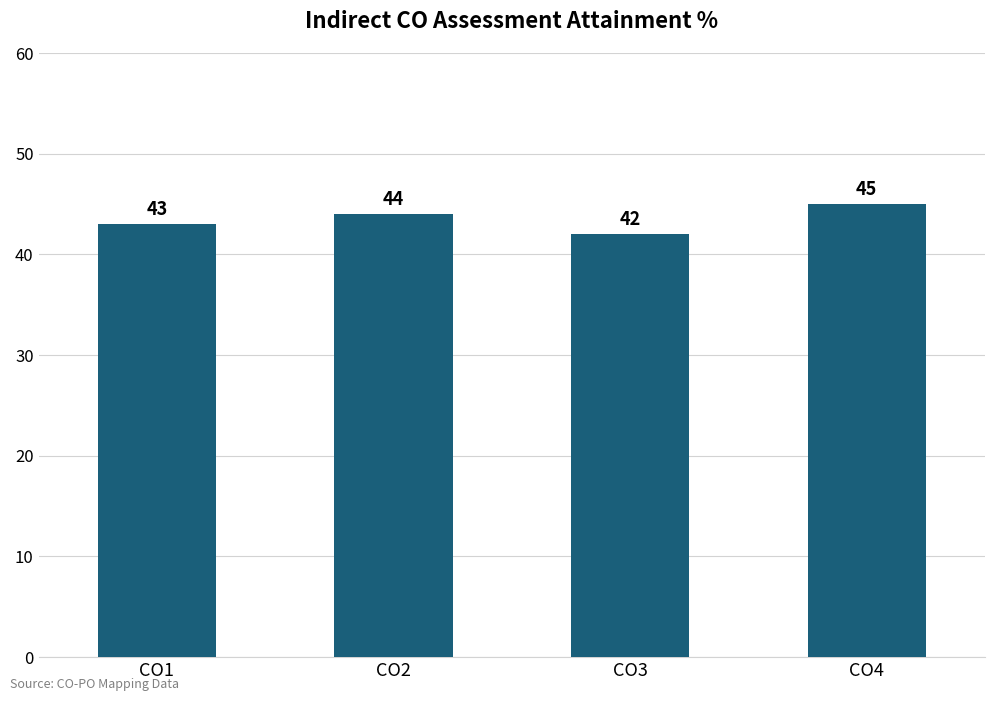

Between CO2 and CO1, which is larger?

CO2